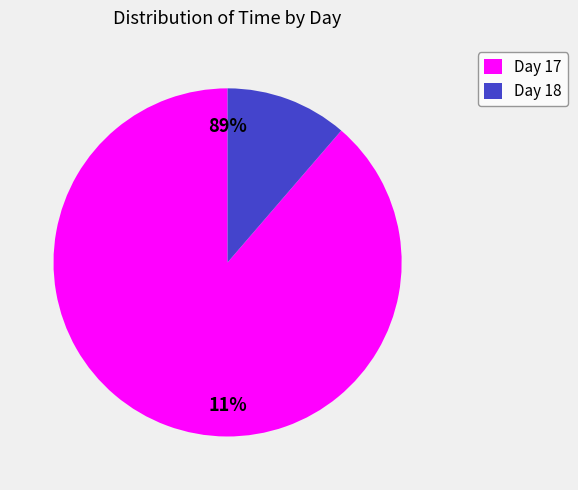

What portion of the pie excludes 17?

88.9%